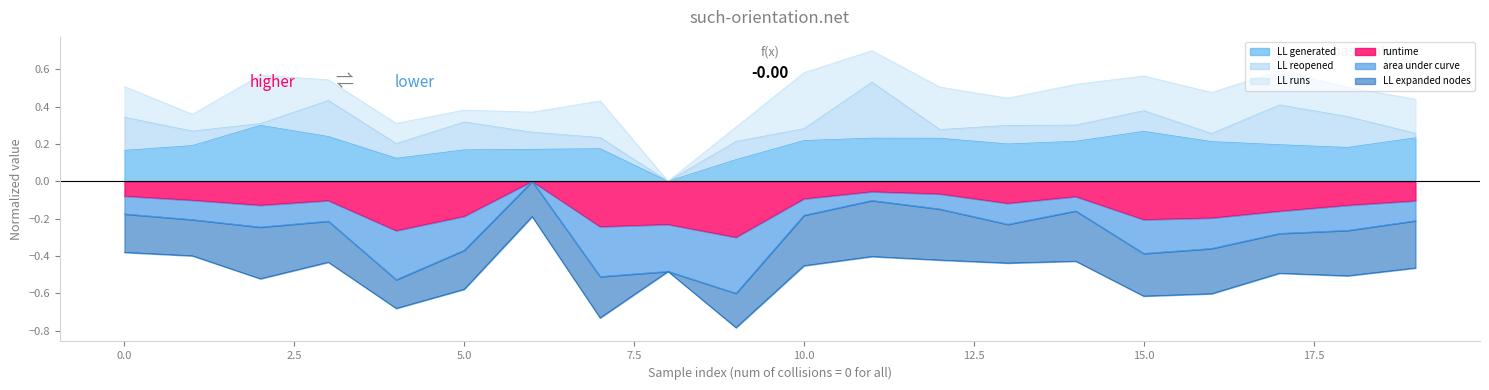

The value of LL generated at 0 is 0.4. True or false?

False